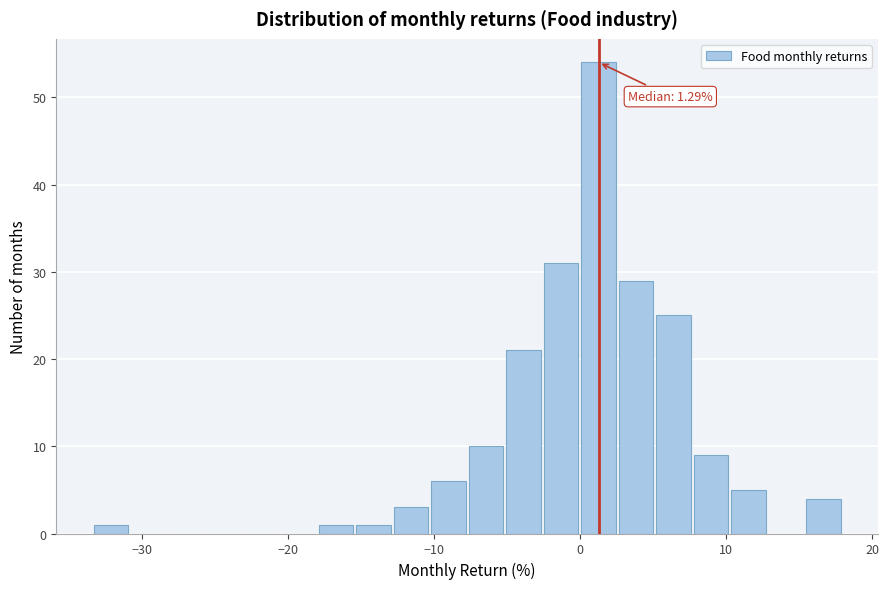

Read against the x-axis, roughly where is the centre of the tallest bar?

1